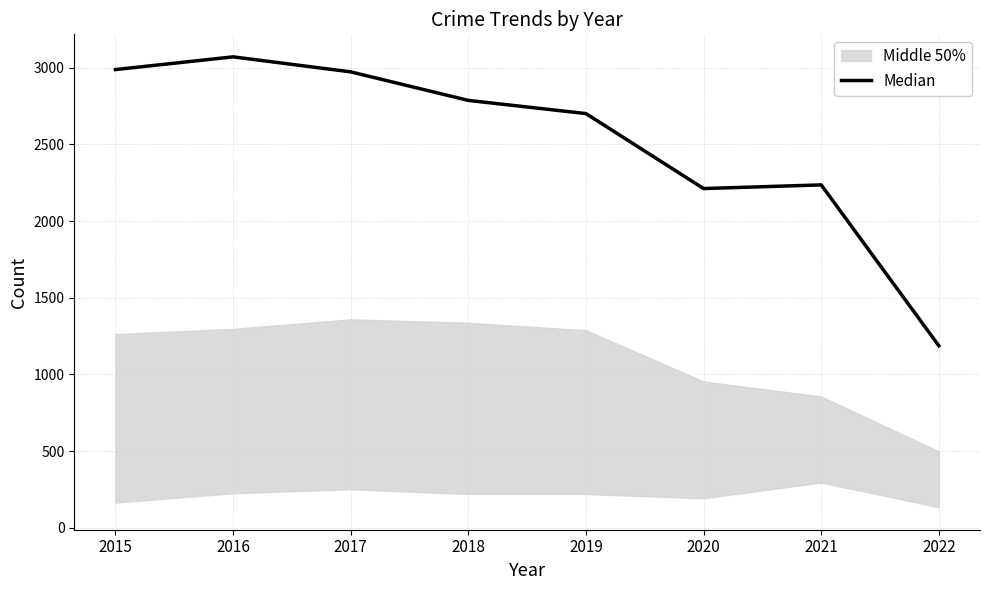

What is the value of the 5th point from the left?

2701